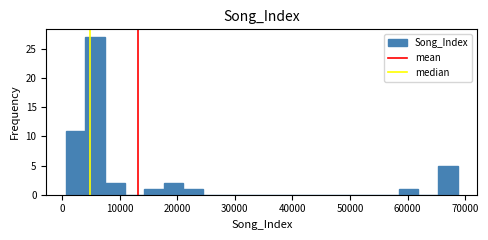

Read against the x-axis, roughly where is the centre of the tallest bar?

6000